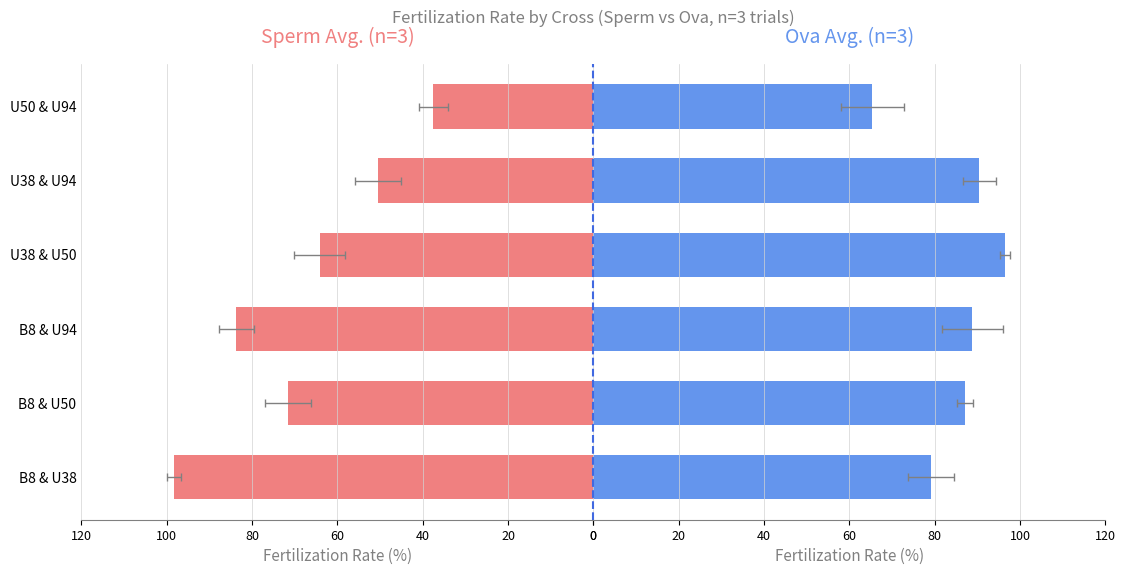

What is the difference between the highest and lowest values at B8 & U94?

5.1